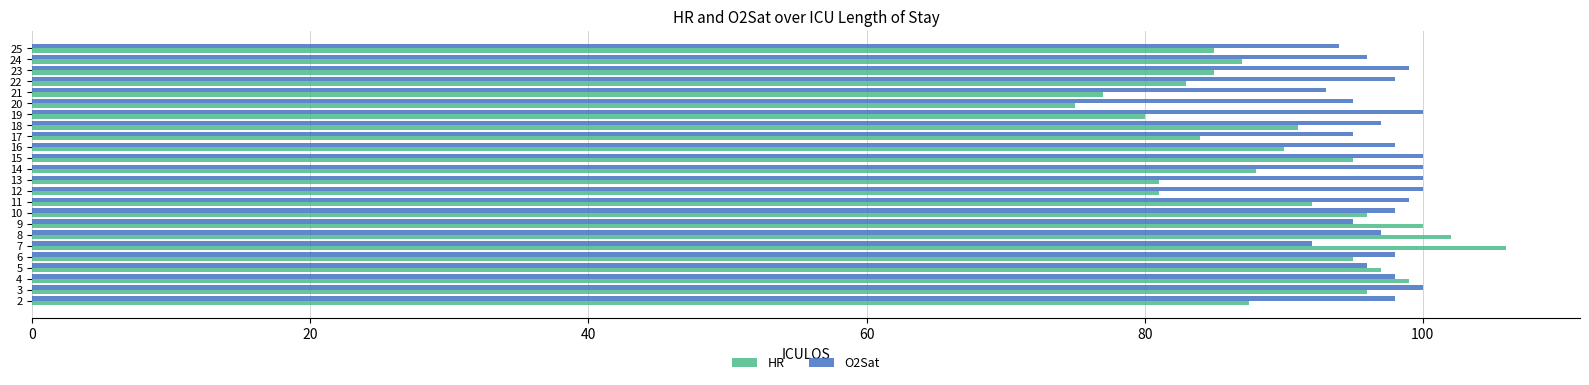

List the series in order of their overall mean, lowest first.

HR, O2Sat